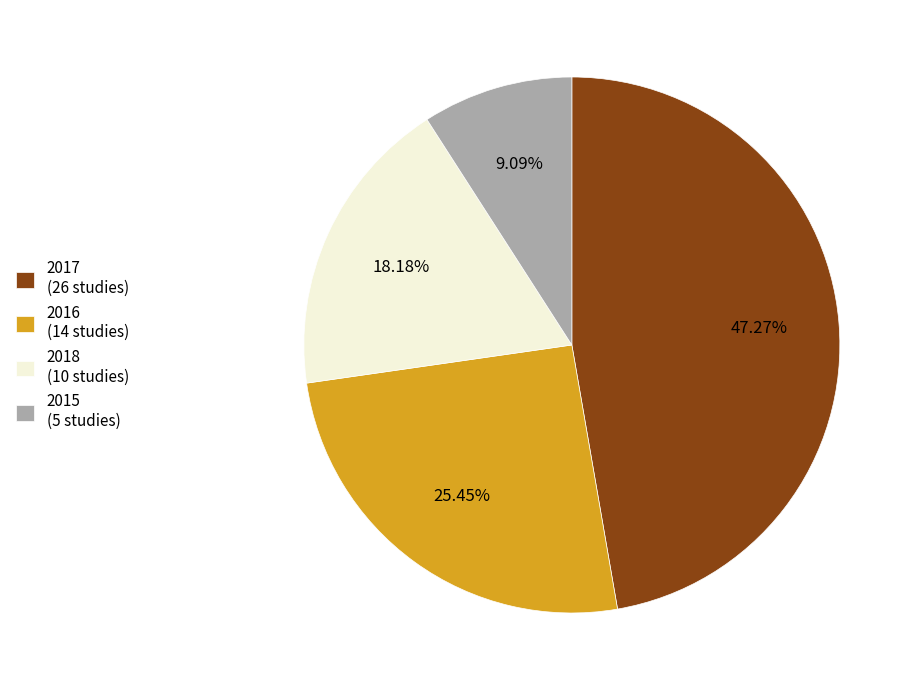

Is there any slice that represents more than half of the pie?

No